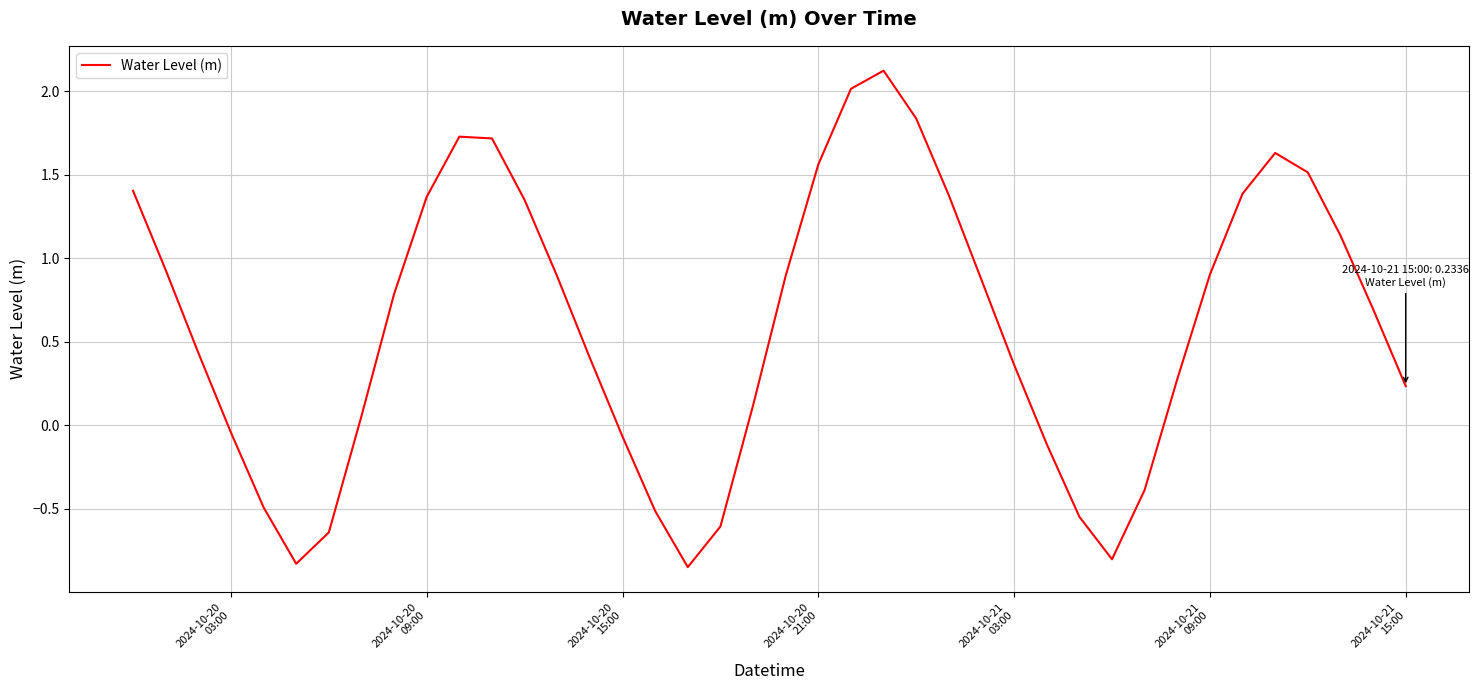

What is the difference between the maximum and minimum values?

3.0